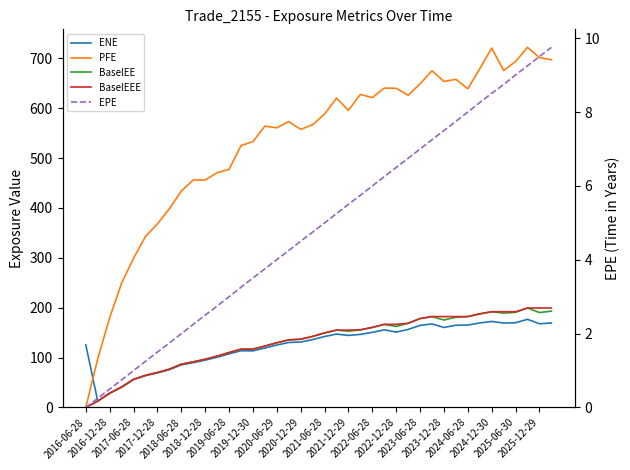

True or false: EPE and BaselEE intersect in this chart.

False